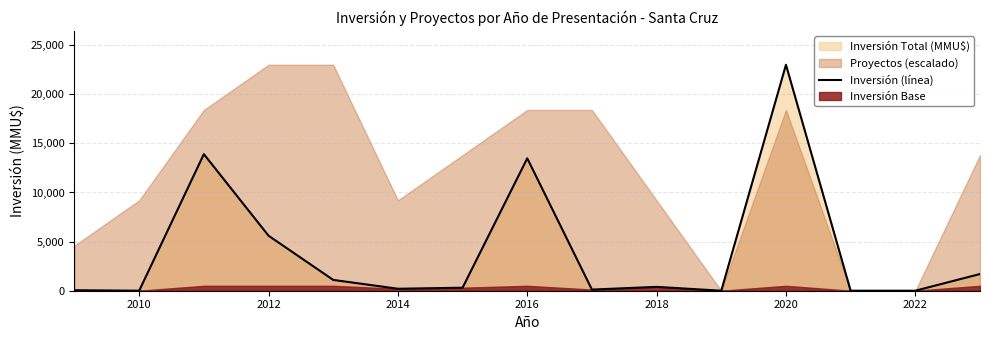

The value of Inversión (línea) at 2022 is 0. True or false?

True